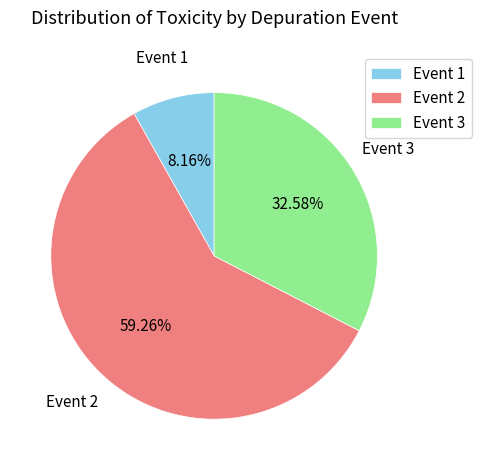

Combined, do Event 1 and Event 2 account for over 50%?

Yes